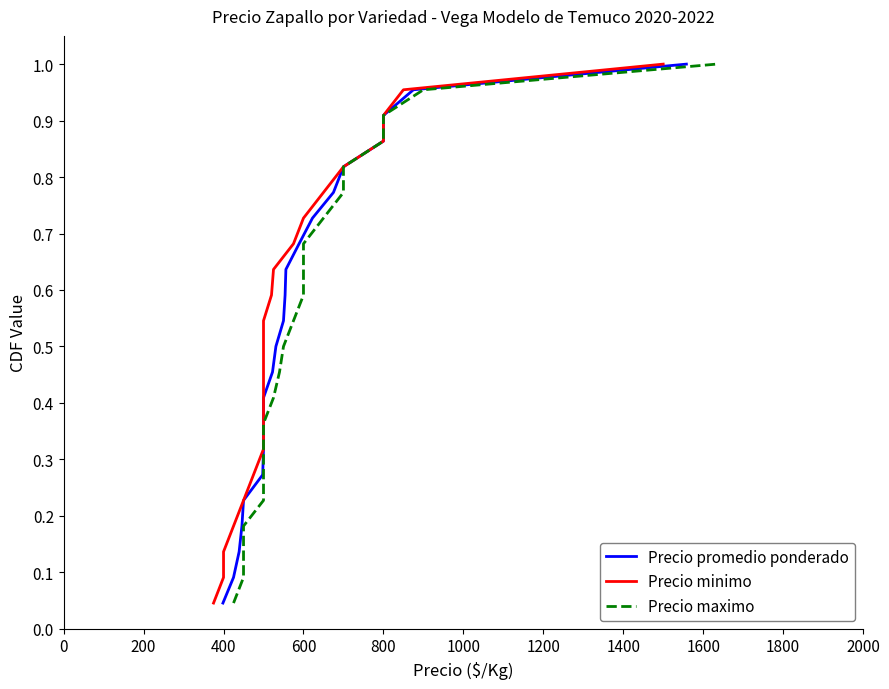

True or false: Precio minimo has a value of 0.4 at 21.

False